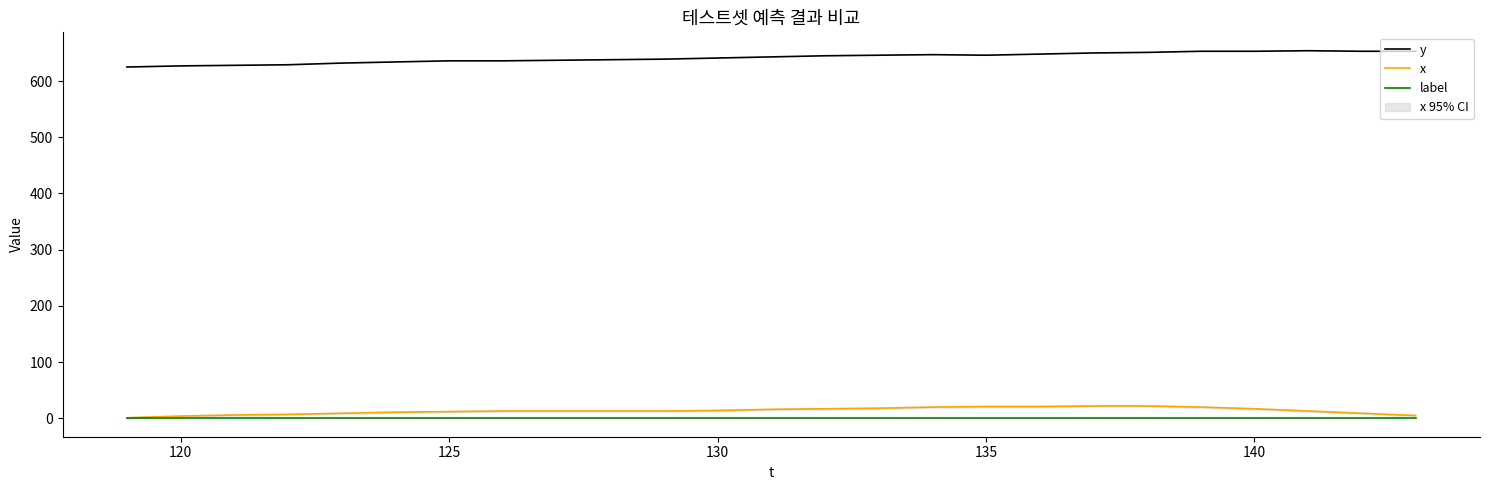

Reading left to right, transcribe all the data shown in this chart.

y: 625	627	628	629	632	634	636	636	637	638	639	641	643	645	646	647	646	648	650	651	653	653	654	653	653
x: 1	4	6	7	9	11	12	13	13	13	13	14	16	17	18	20	21	21	22	22	20	17	13	9	5
label: 1	1	1	1	1	1	1	1	1	1	1	1	1	1	1	1	1	1	1	1	1	1	1	1	1